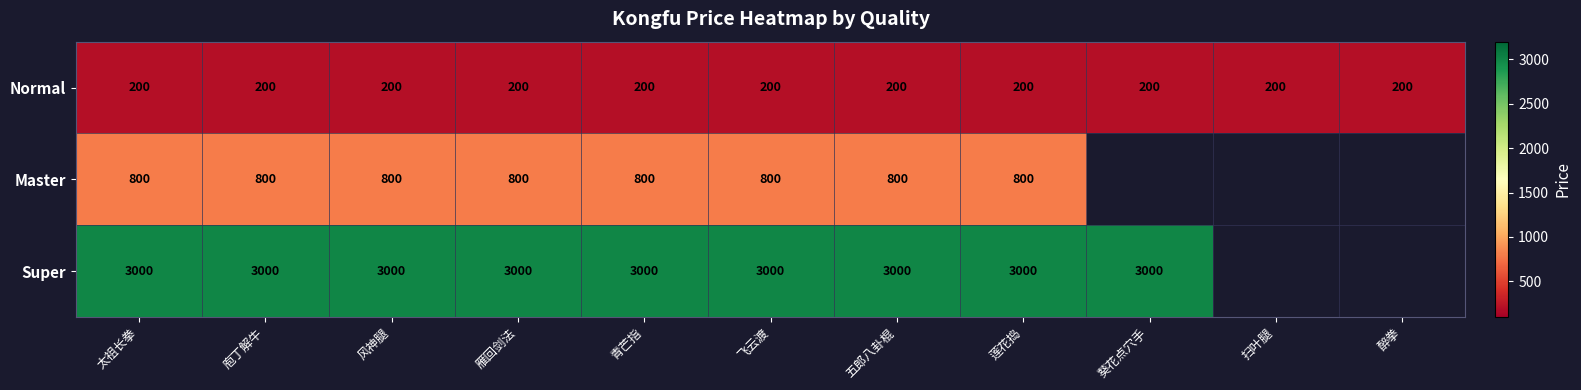

The value of Master at 莲花捣 is 172. True or false?

False